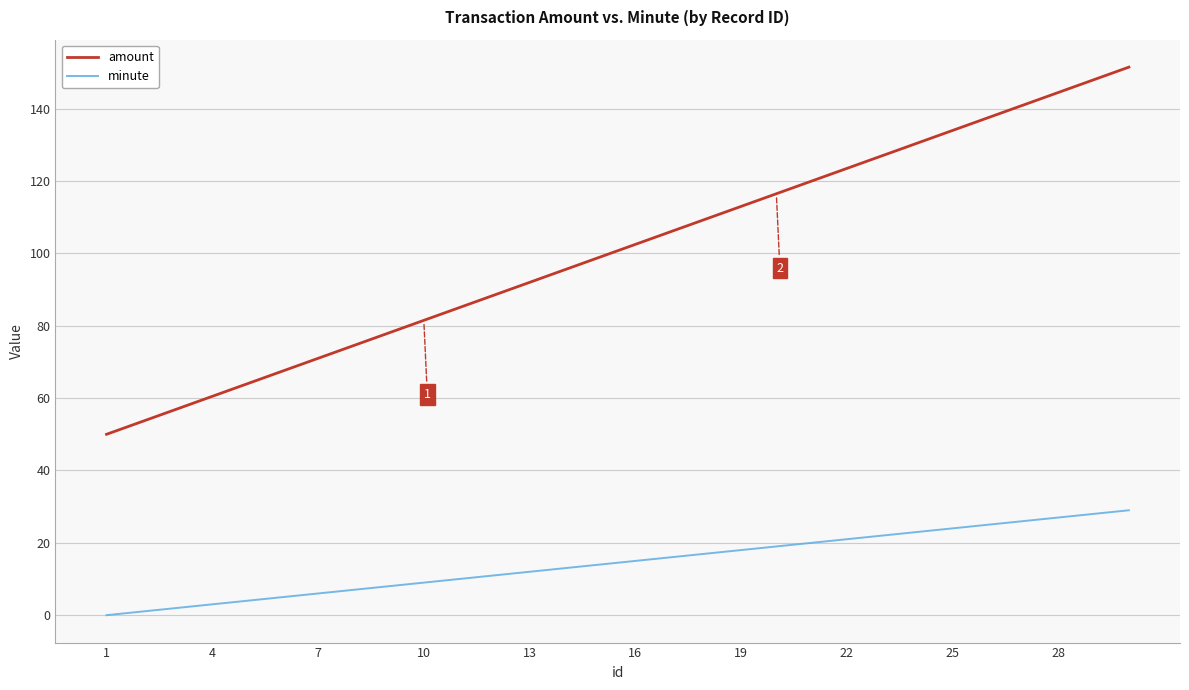

How many values in the amount series exceed 102?

15